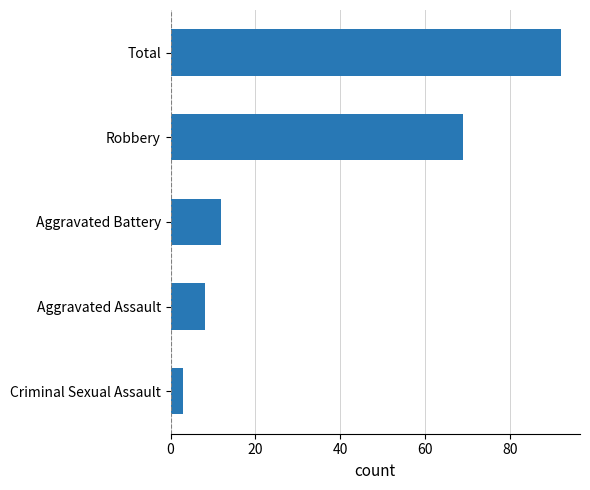

How many distinct data groups are displayed?

1